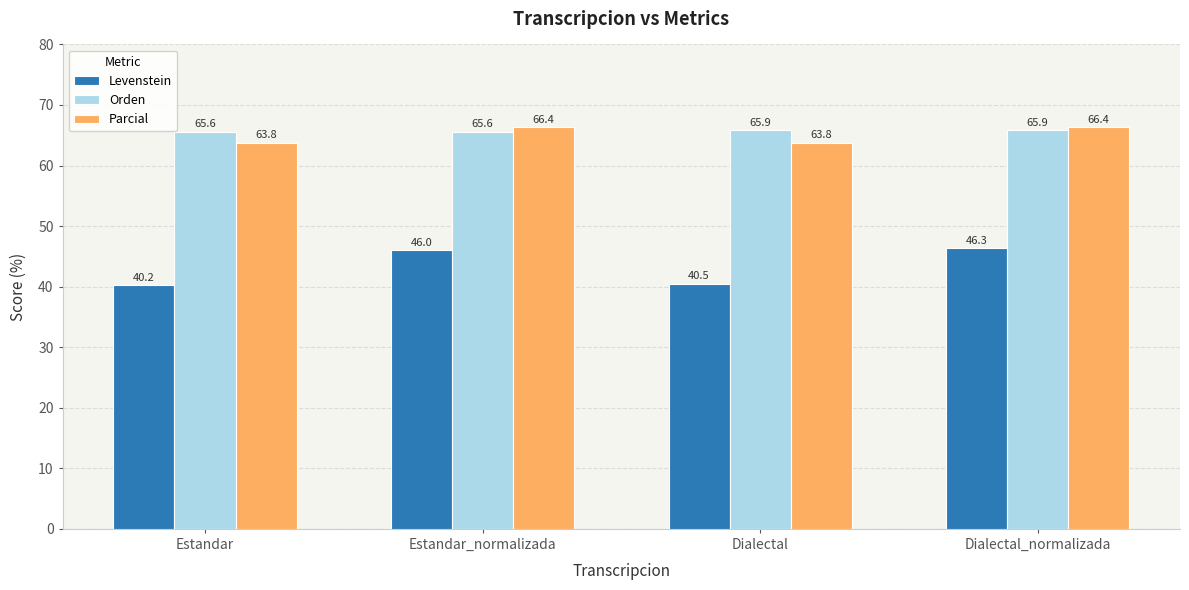

At which category is the sum across all series the highest?

Dialectal_normalizada